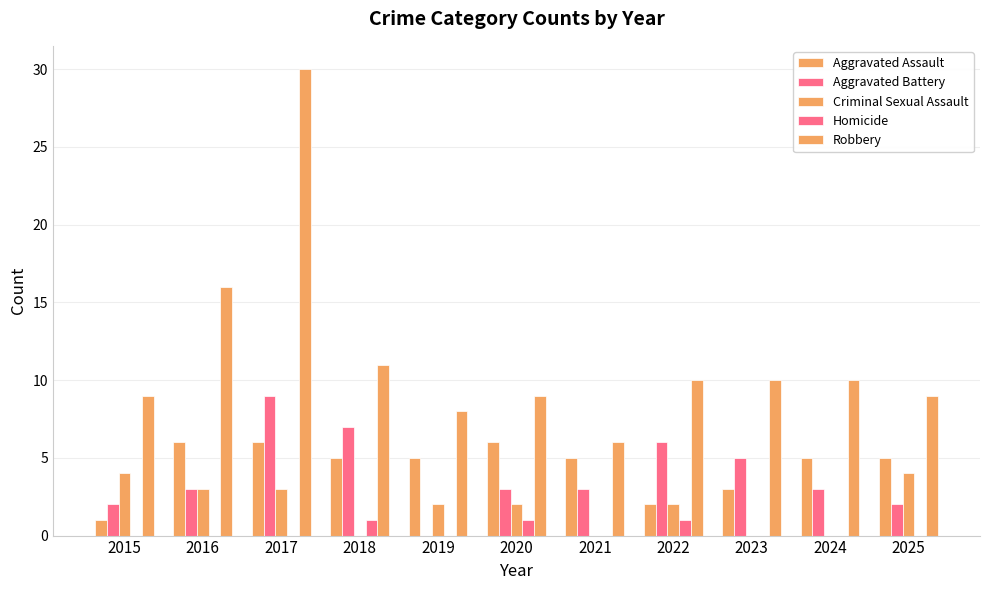

Does the chart contain stacked bars?

No